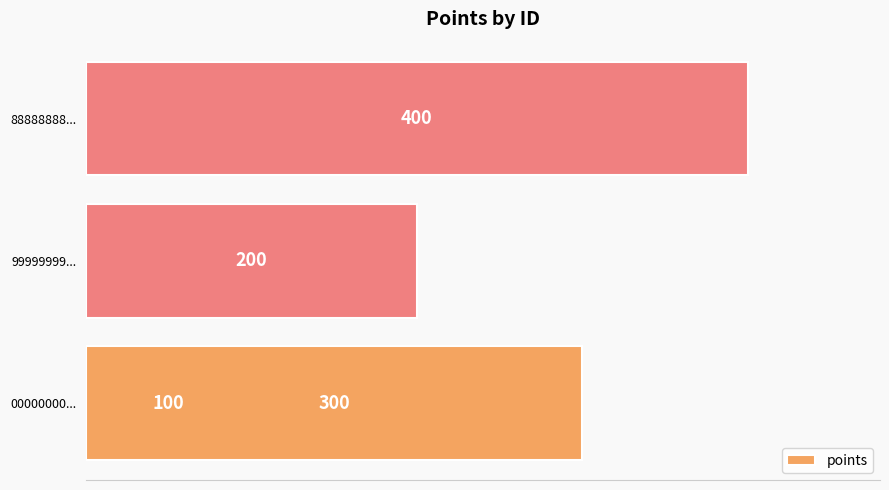

Between 200 and 300, which is larger?

300